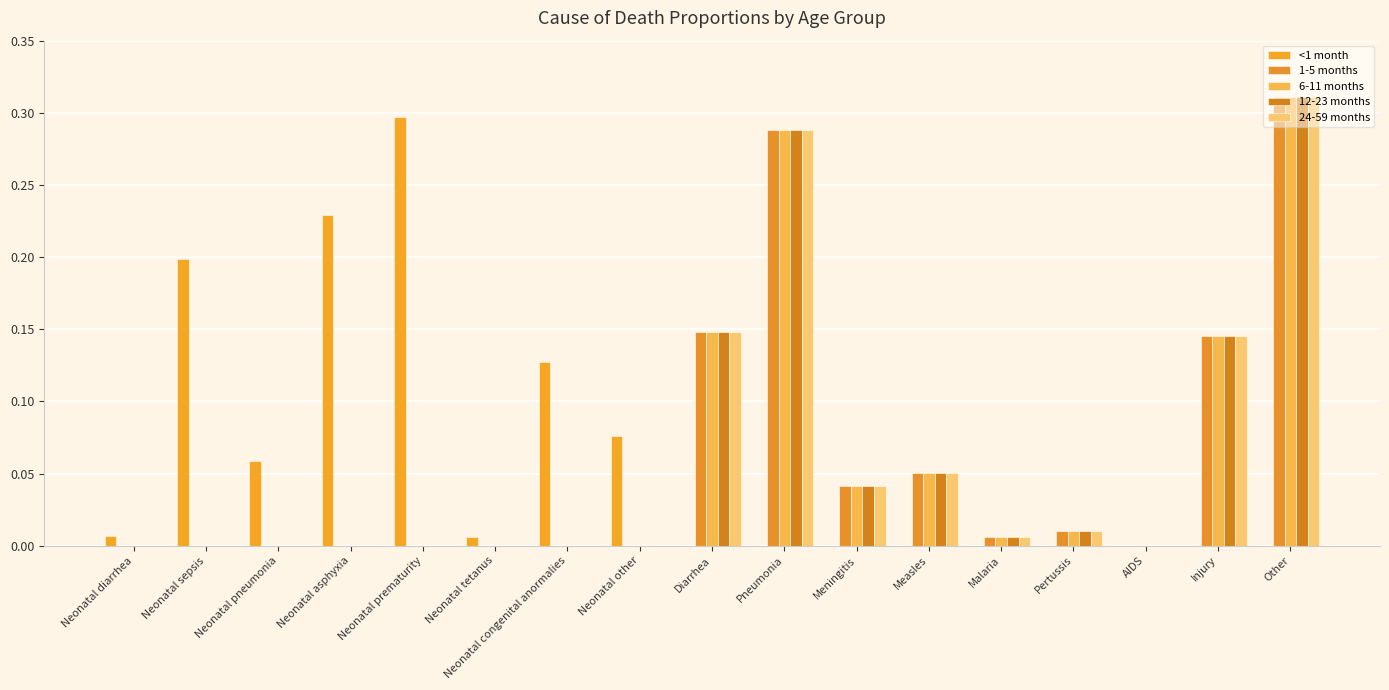

How many groups of bars are there?

17